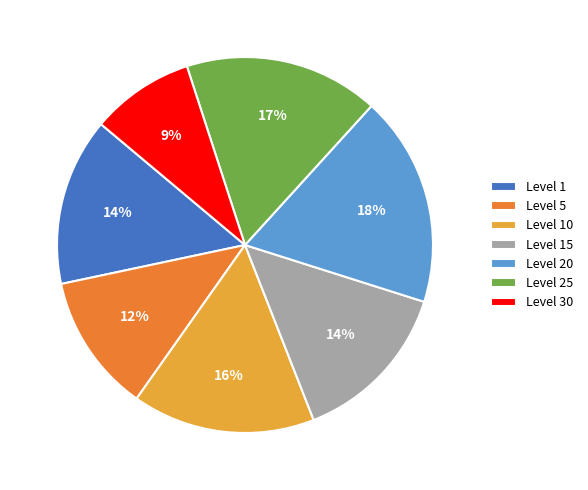

To the nearest percent, what is the difference between the largest and smallest slice percentages?

9%